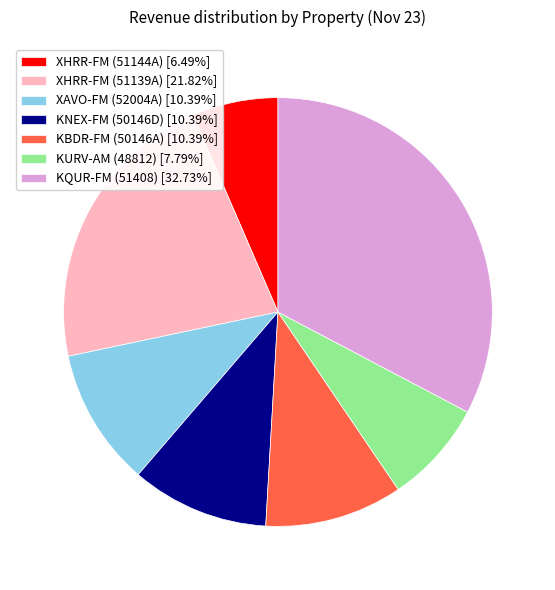

Is the sum of XHRR-FM (51139A) [21.82%] and KNEX-FM (50146D) [10.39%] greater than half?

No